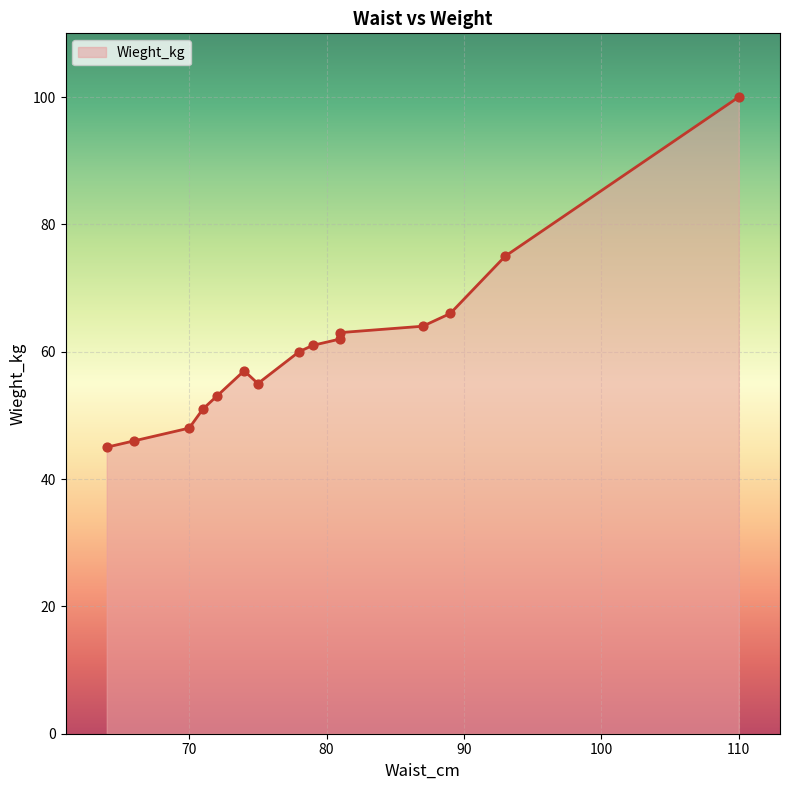

Which has a higher value, 74 or 81?

81